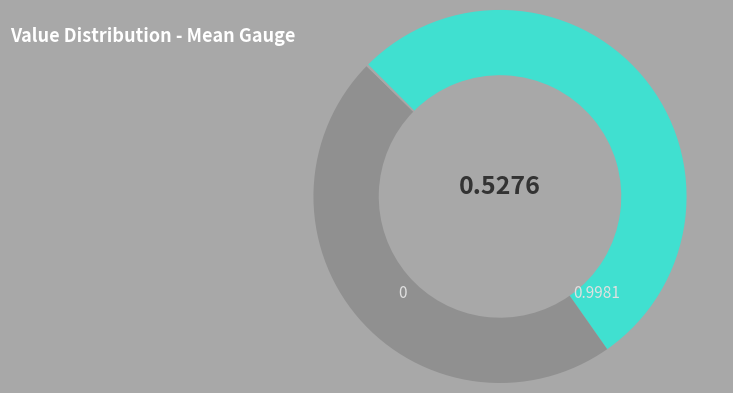

Does any single category account for the majority?

Yes